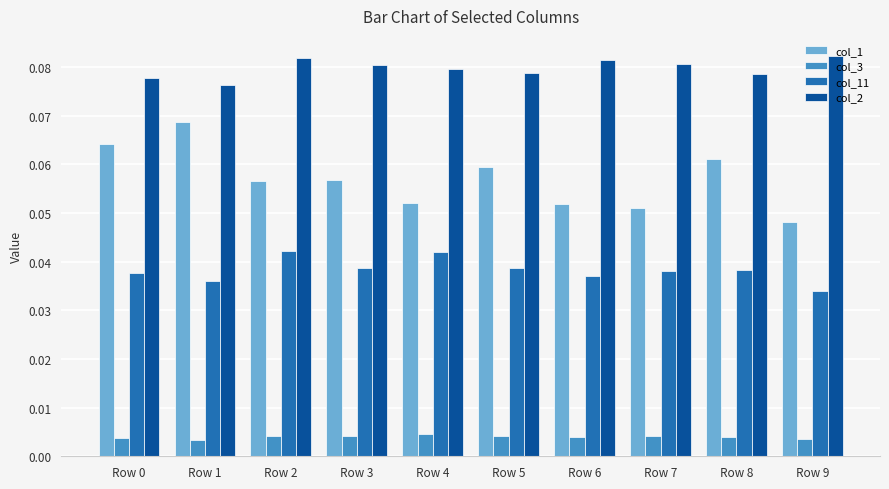

Which series has the largest range (max minus min)?

col_1